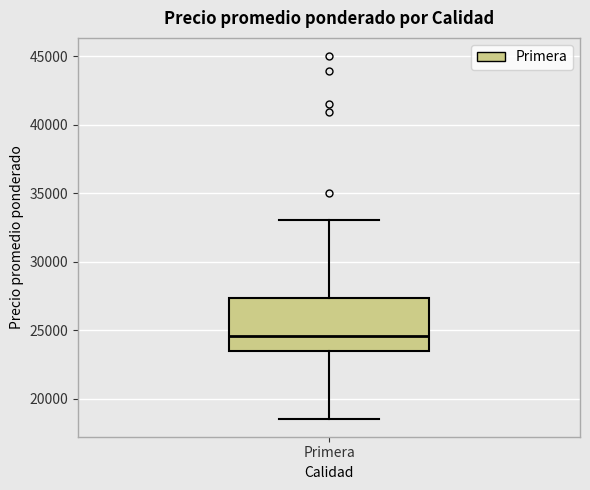

Transcribe this box plot: give where the median line is, the range the box spans, and where the two whiskers end, as read against the y-axis. The values are not printed on the chart, so give them approximately, as read against the axis.

median 24500, box 23500 to 27500, whiskers 18500 to 33000